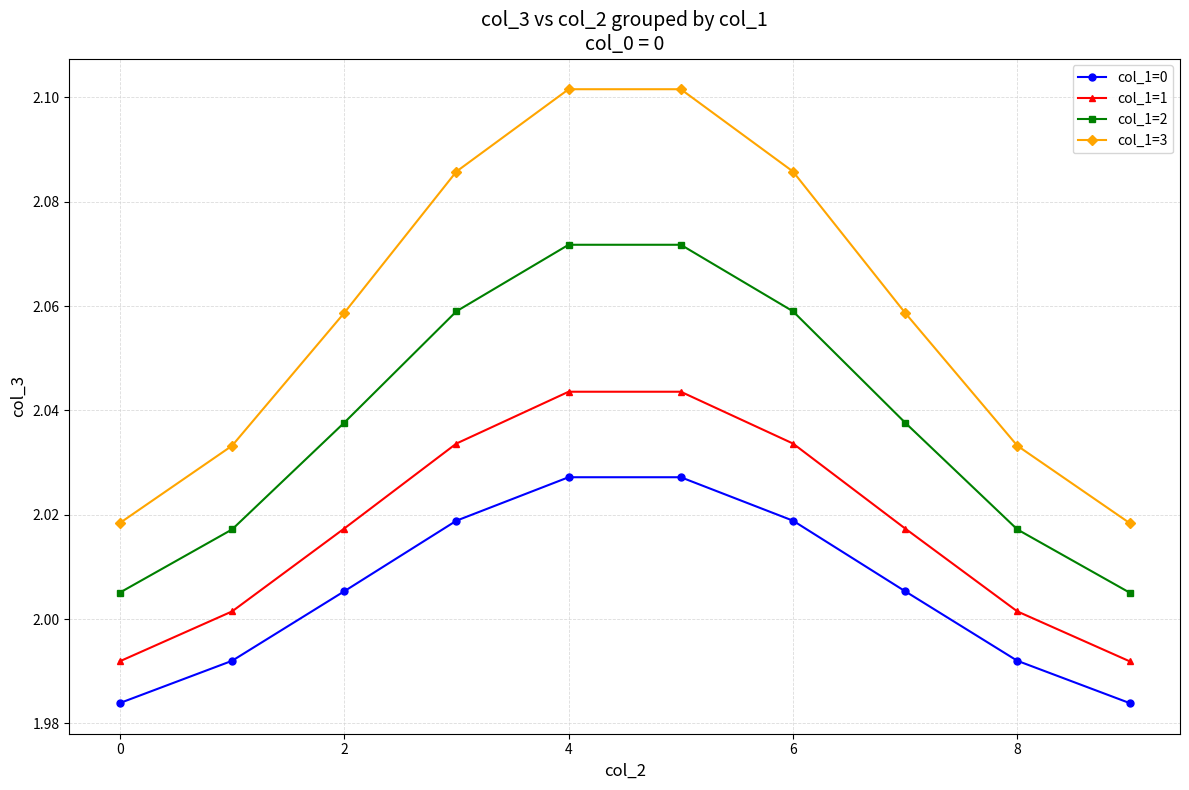

Count the col_1=3 values in the range 2 to 3.

10